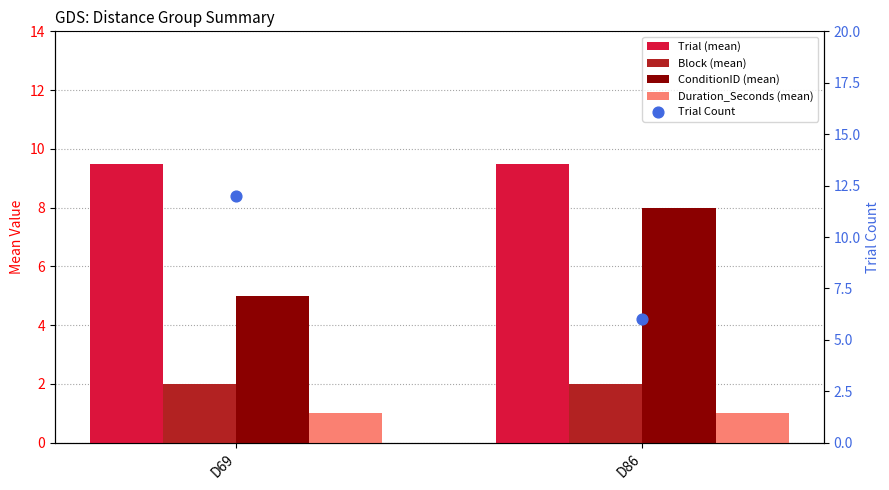

At which category is the sum across all series the highest?

D69